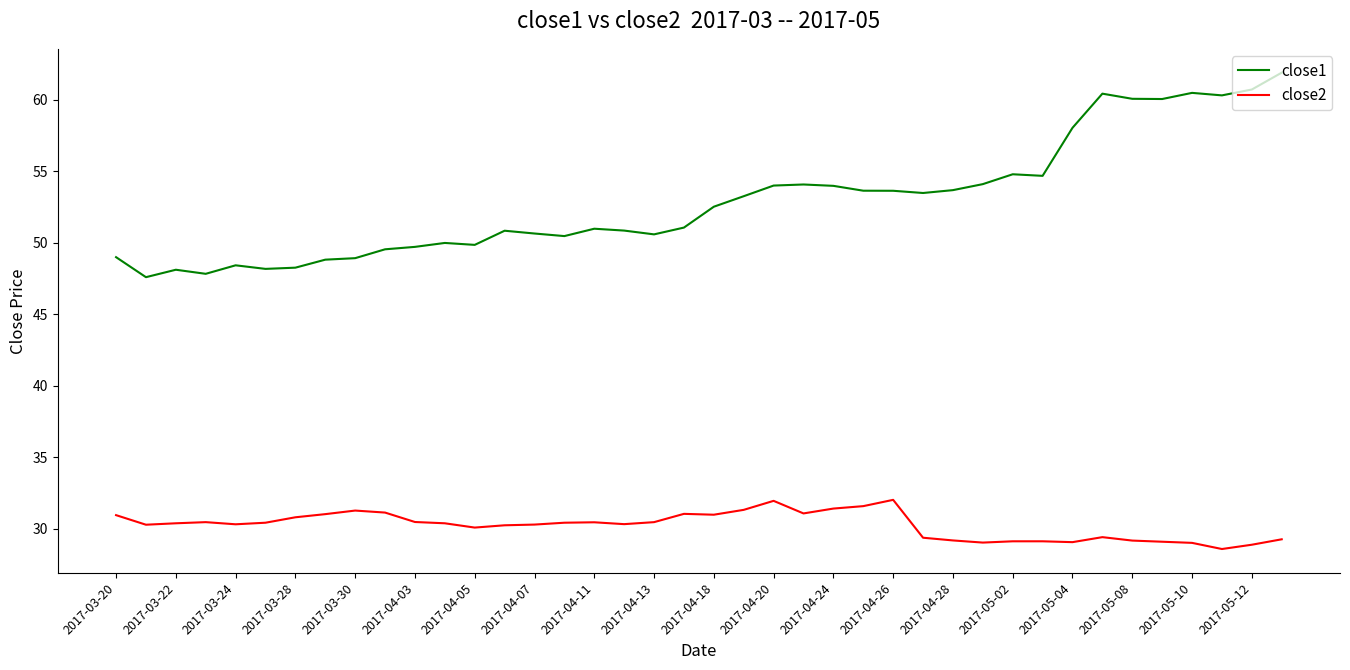

What is the sum of all close2 values?

1209.6